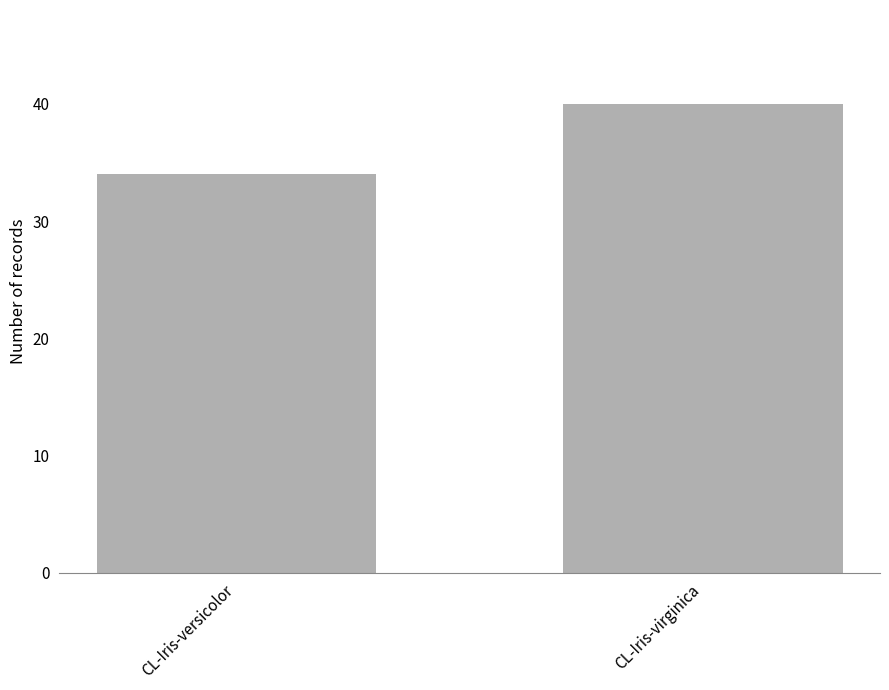

At which label is the value closest to 37?

CL-Iris-versicolor